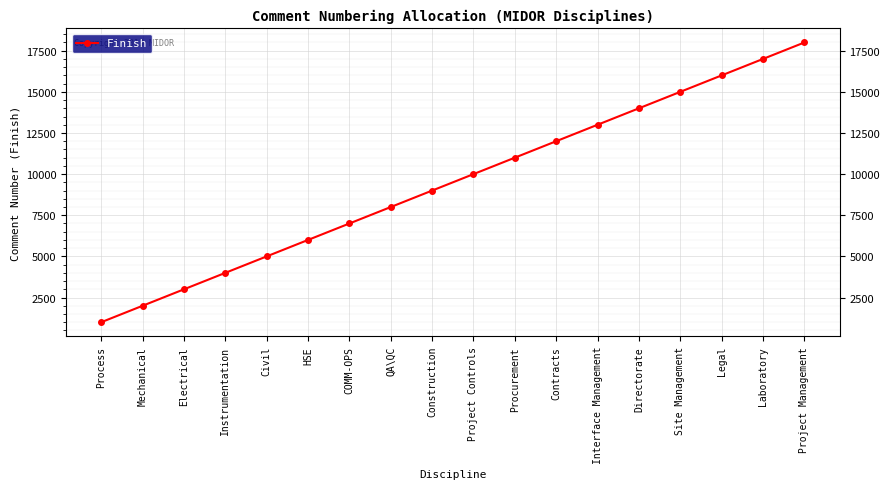

True or false: there are more than 2 points higher than both neighbors.

False